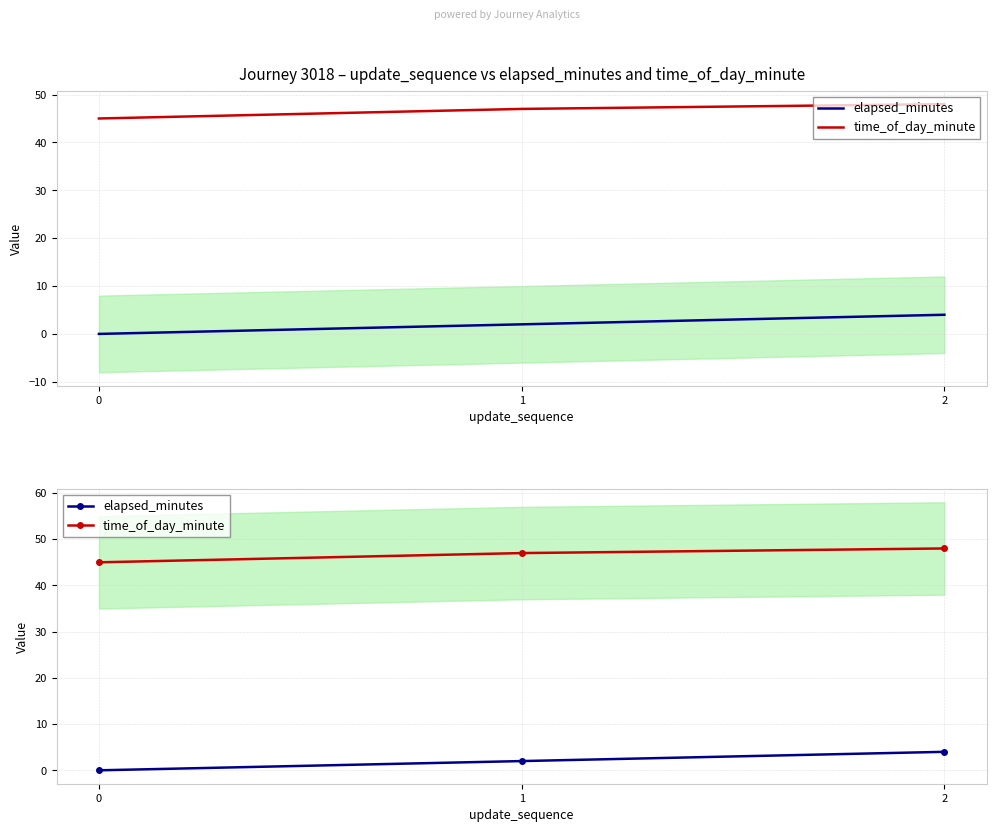

Count the time_of_day_minute values in the range 45 to 48.

3